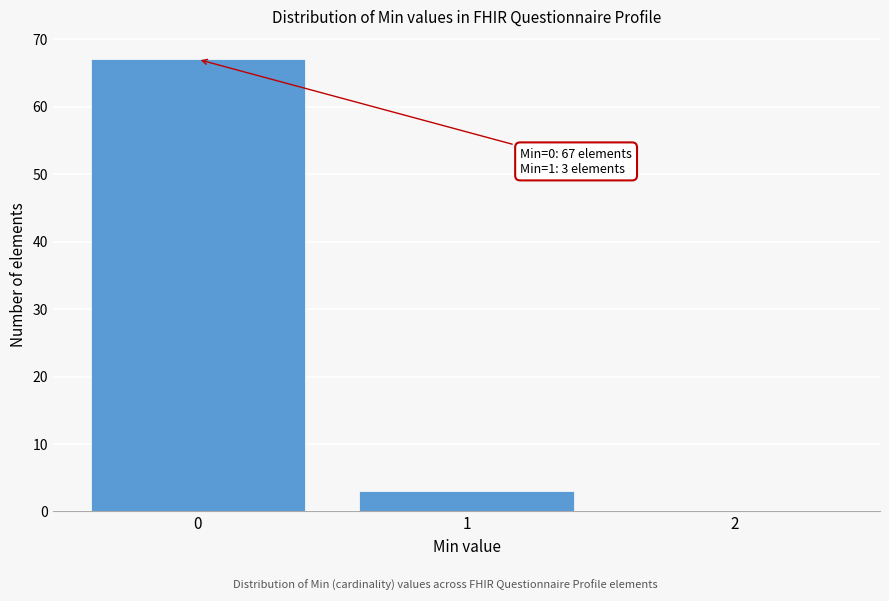

Which range on the x-axis has the tallest bar?

-0.5 to 0.5